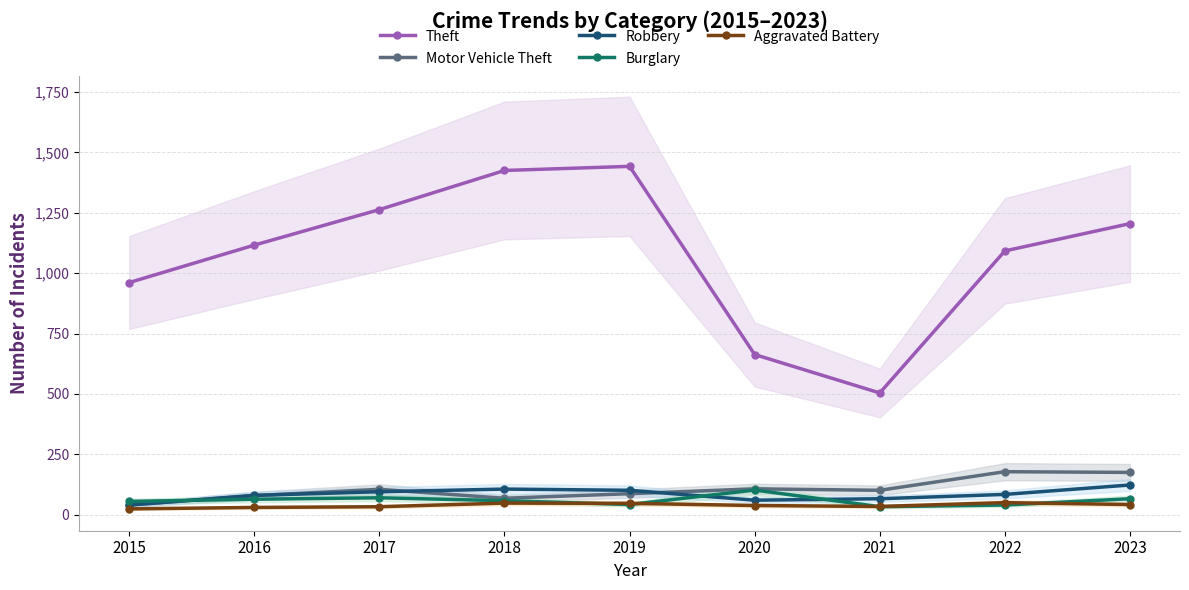

The Burglary series shows 40 at 2022. True or false?

True